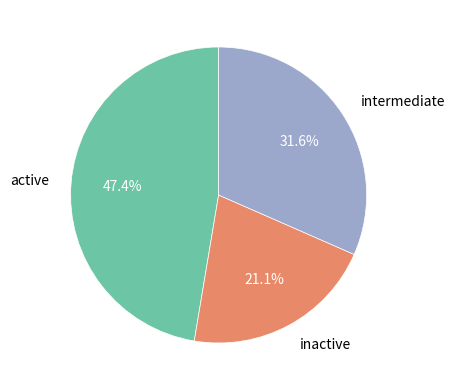

Approximately how many times larger is the value at active compared to inactive?

2.2